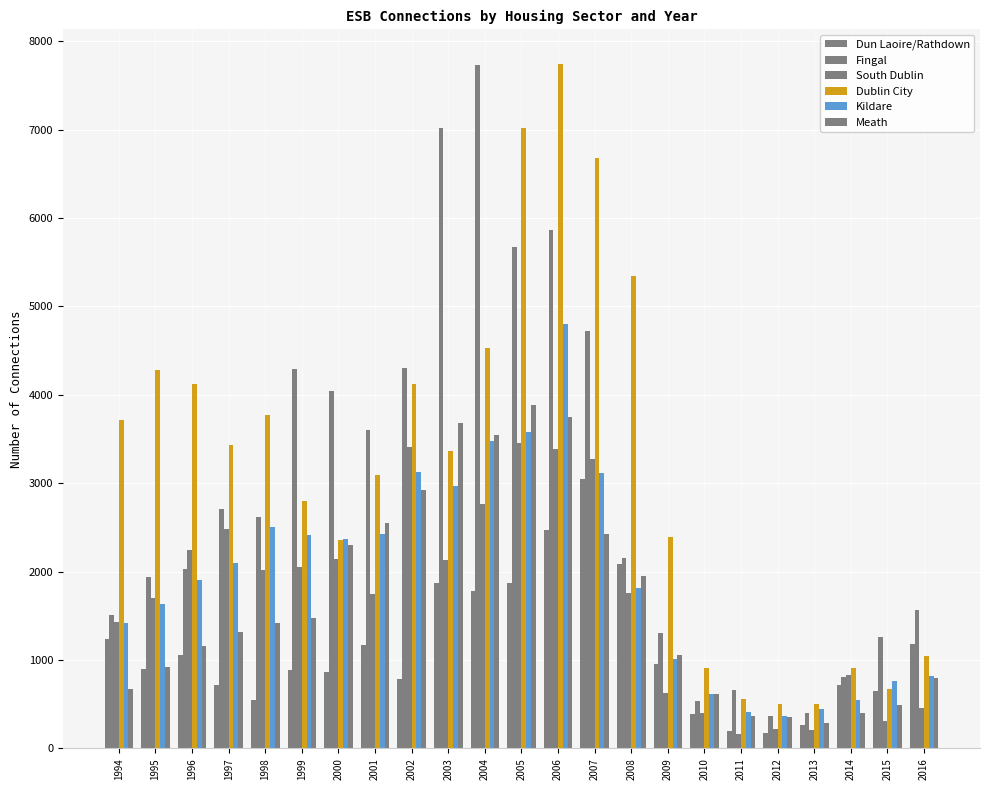

What is the sum of all Dublin City values?

73899